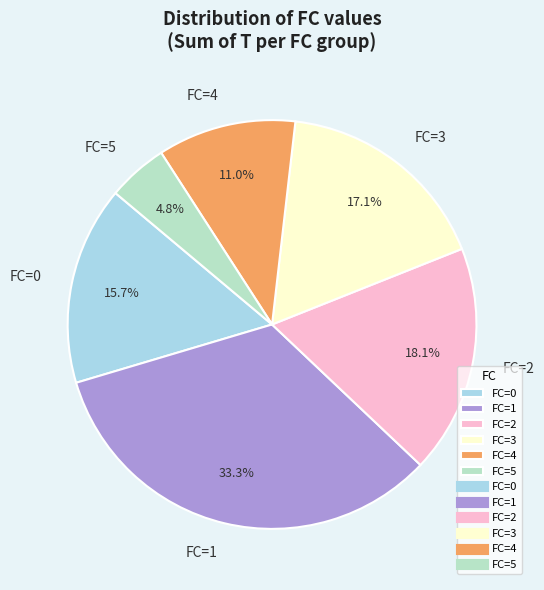

Rank the categories by value from lowest to highest.

FC=5, FC=4, FC=0, FC=3, FC=2, FC=1